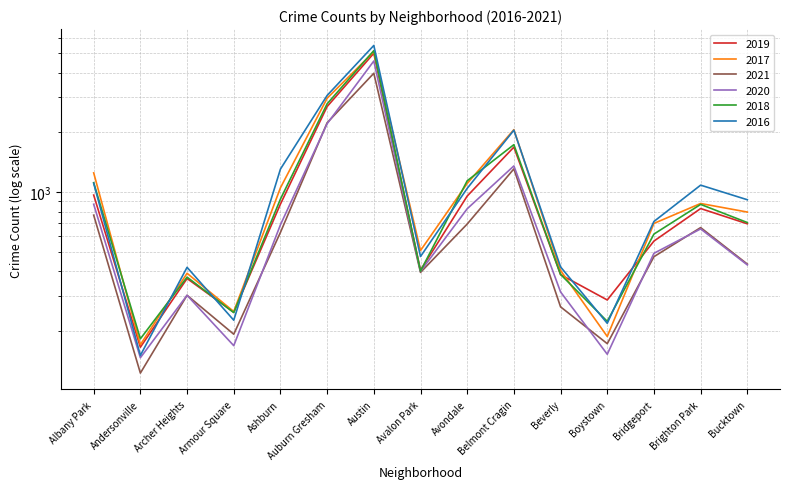

Which series has the largest total across all categories?

2016